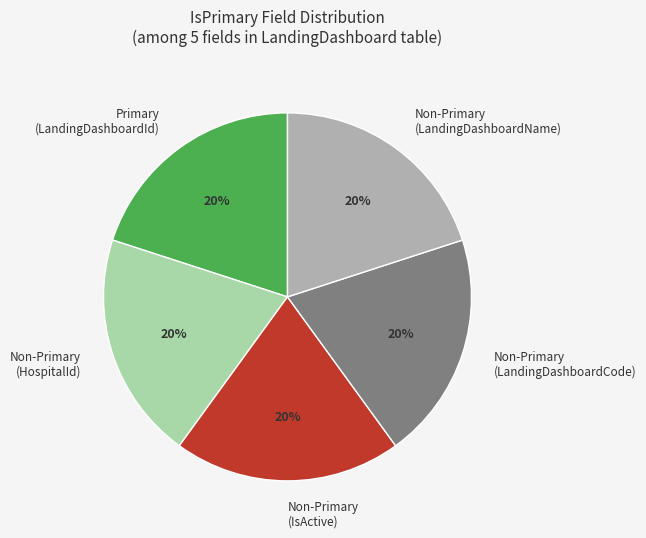

What is the ratio of the value at Primary (LandingDashboardId) to the value at Non-Primary (LandingDashboardName)?

1.0